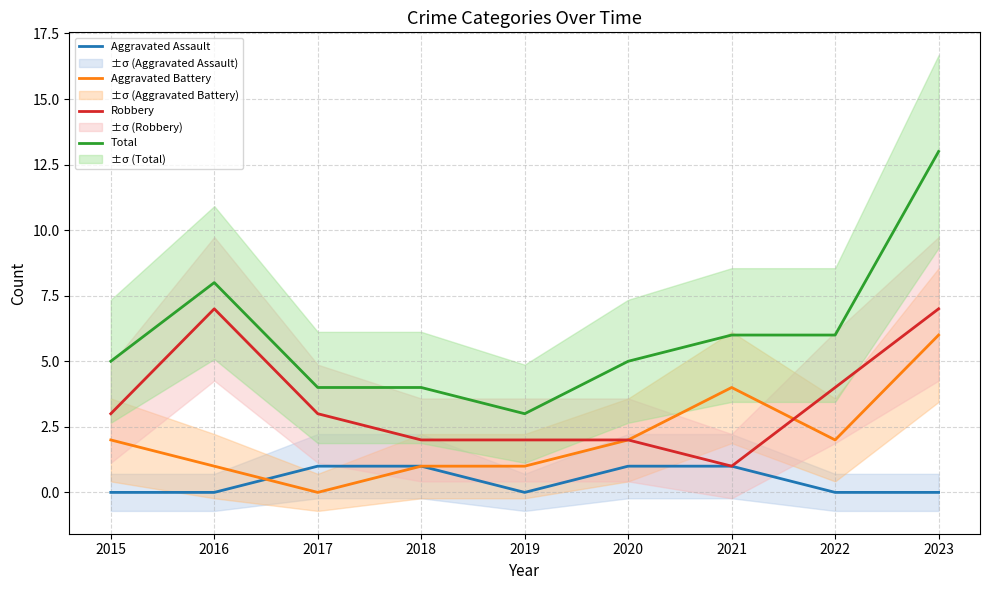

Count the number of categories in the chart.

9